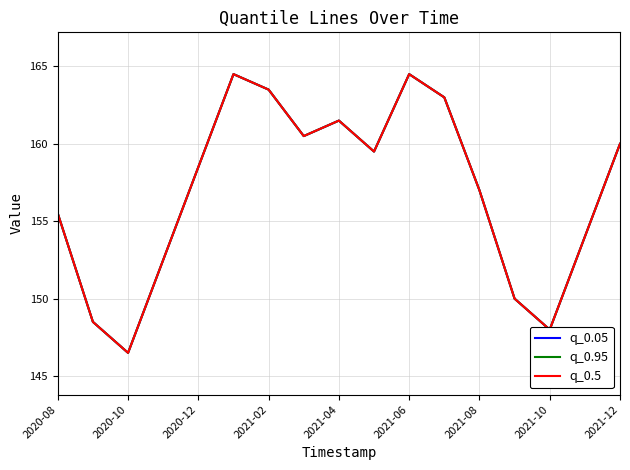

What is the lowest value of the q_0.95 series?

146.5